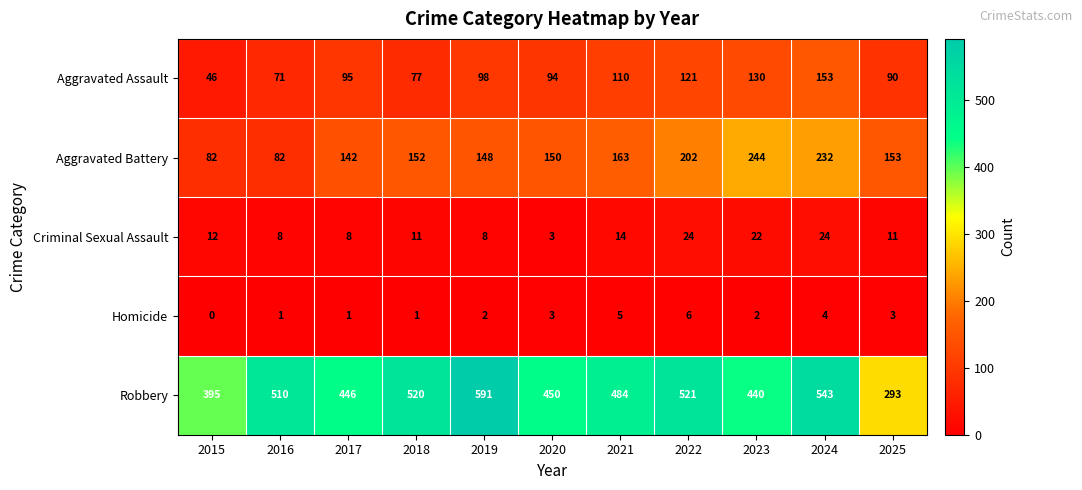

Is it true that Criminal Sexual Assault equals 8 at 2017?

True